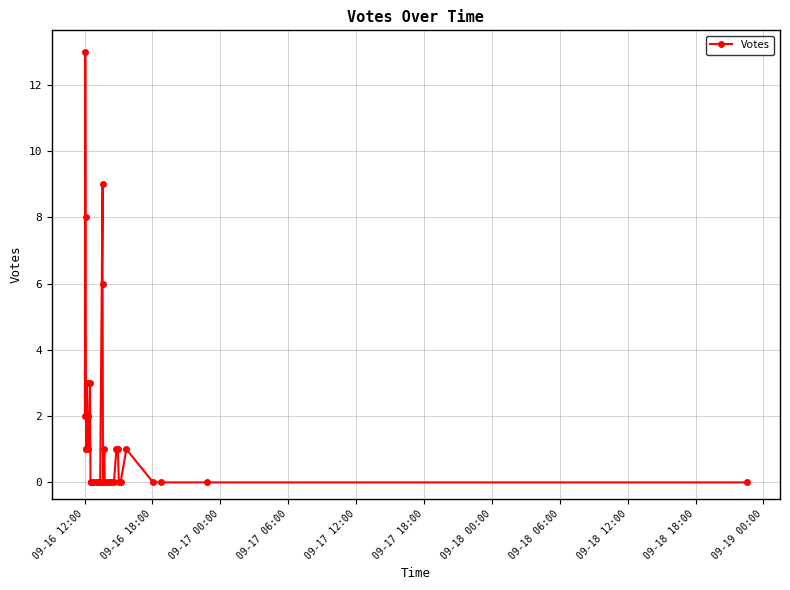

Is this an area chart (filled region under the line)?

No